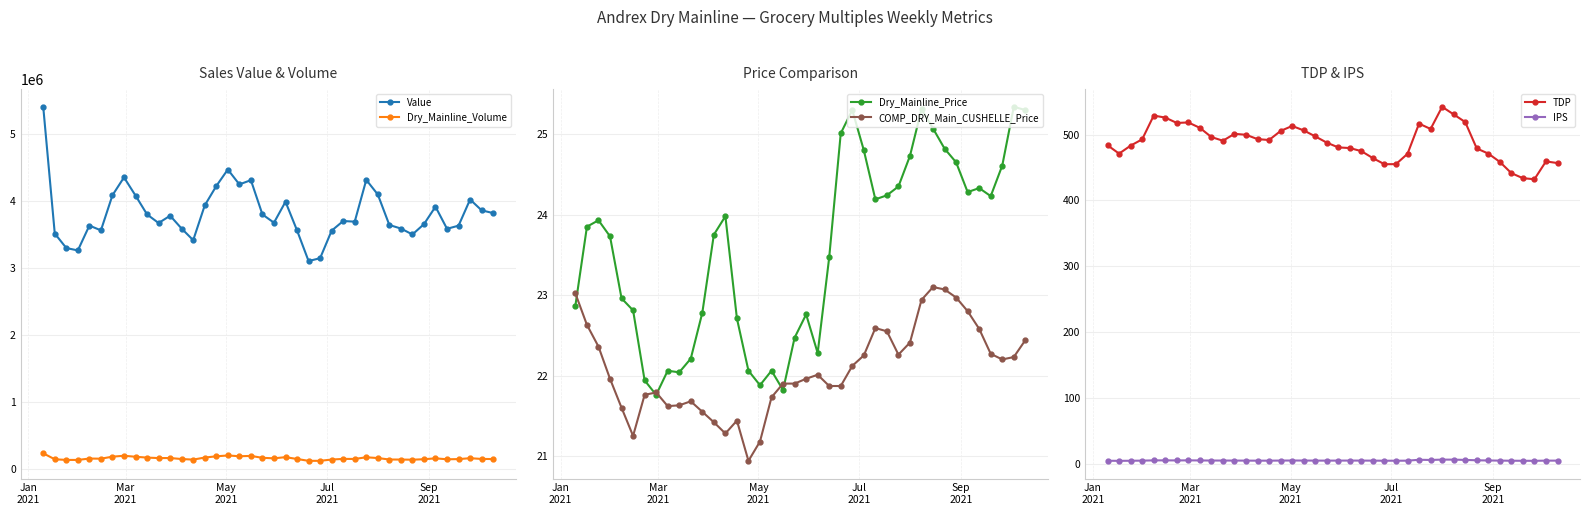

True or false: Dry_Mainline_Volume and IPS cross at least once.

False